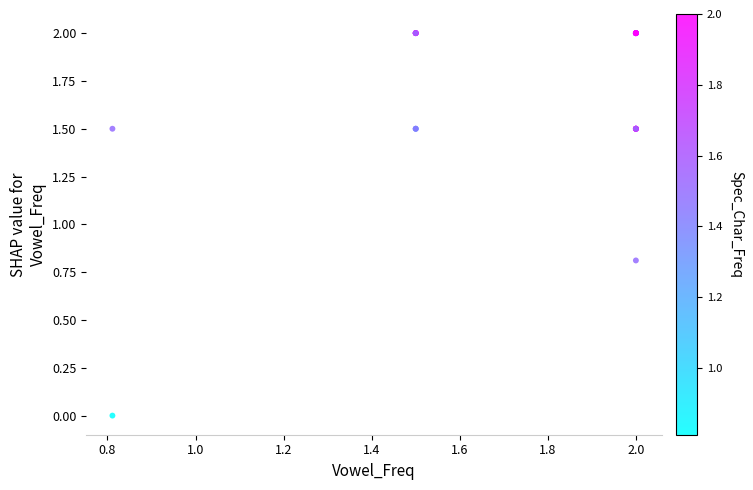

What Y value in the scatter plot is closest to 1?

0.8